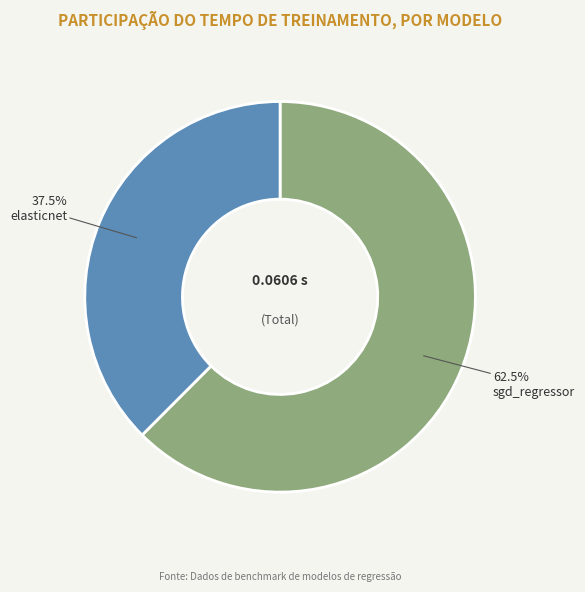

Is there a majority slice in this chart?

Yes